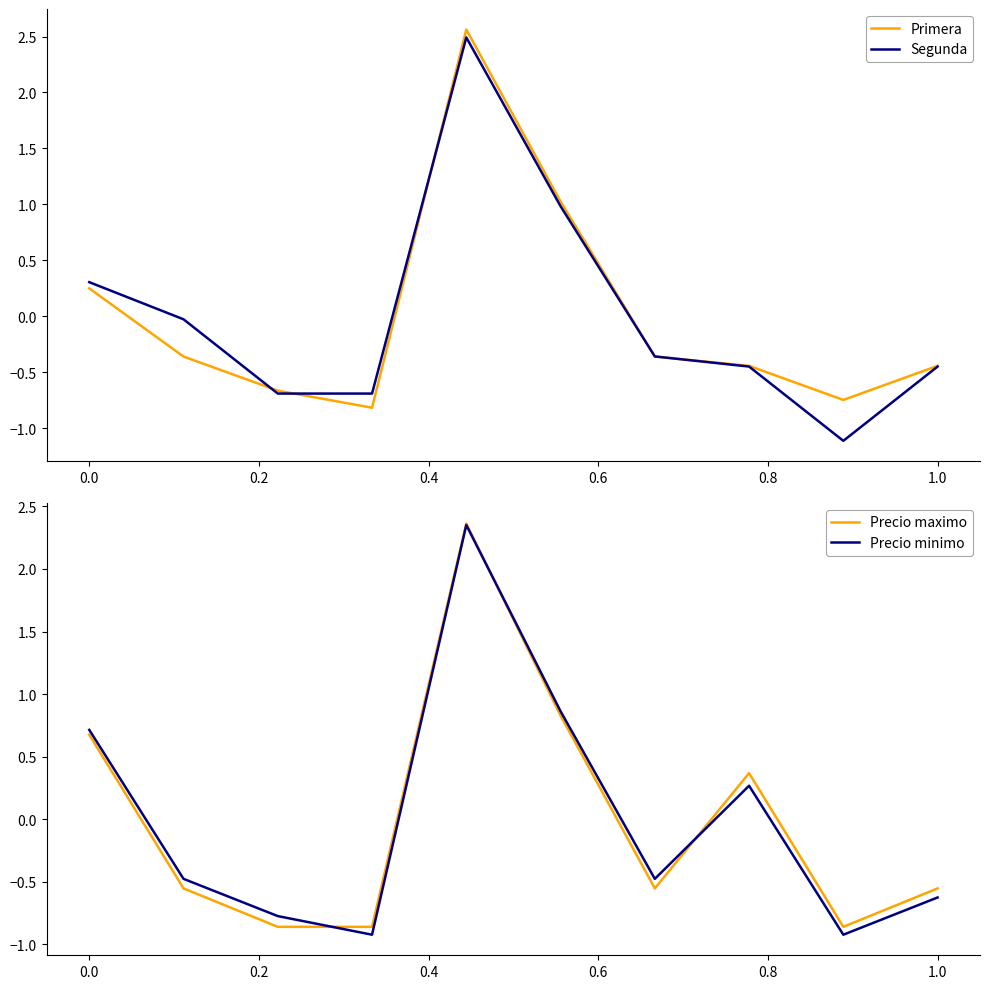

Is it true that Primera equals -0.3 at 1.0?

False